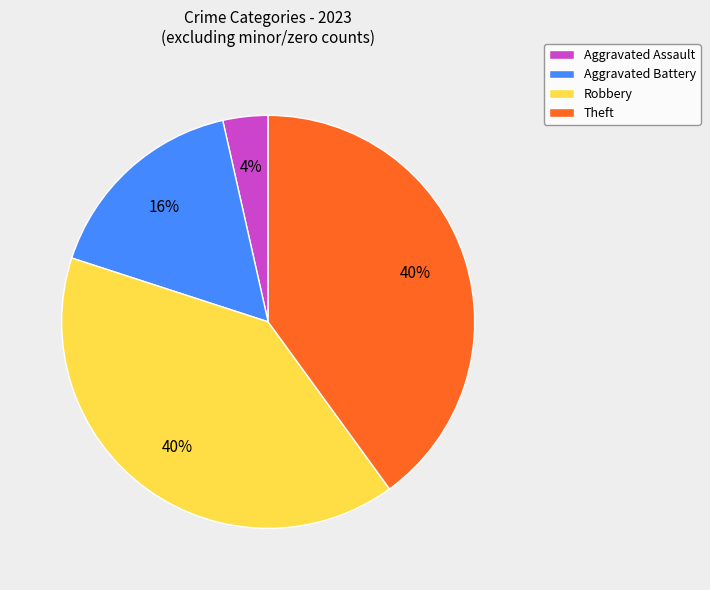

How many slices are in this pie chart?

4